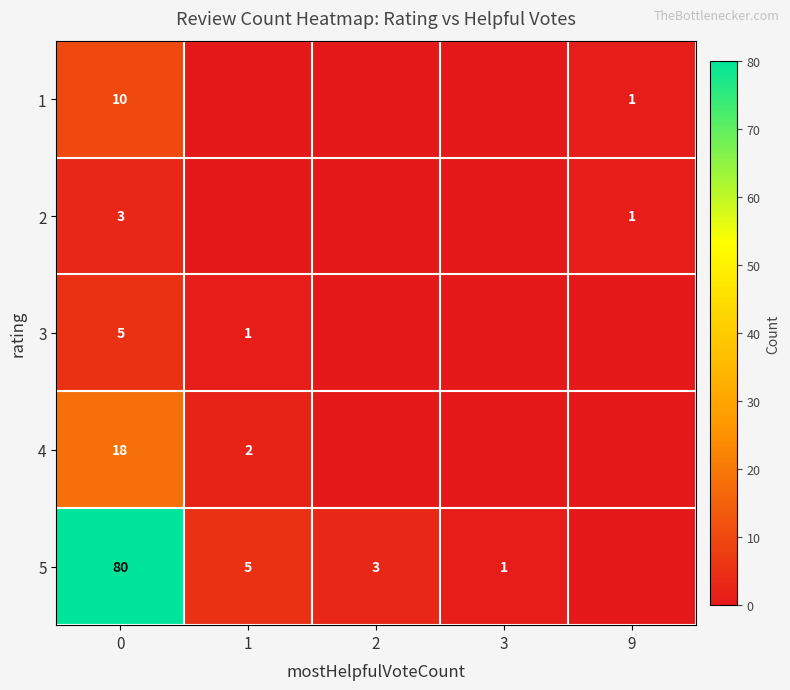

Is it true that 5 equals 3 at 2?

True